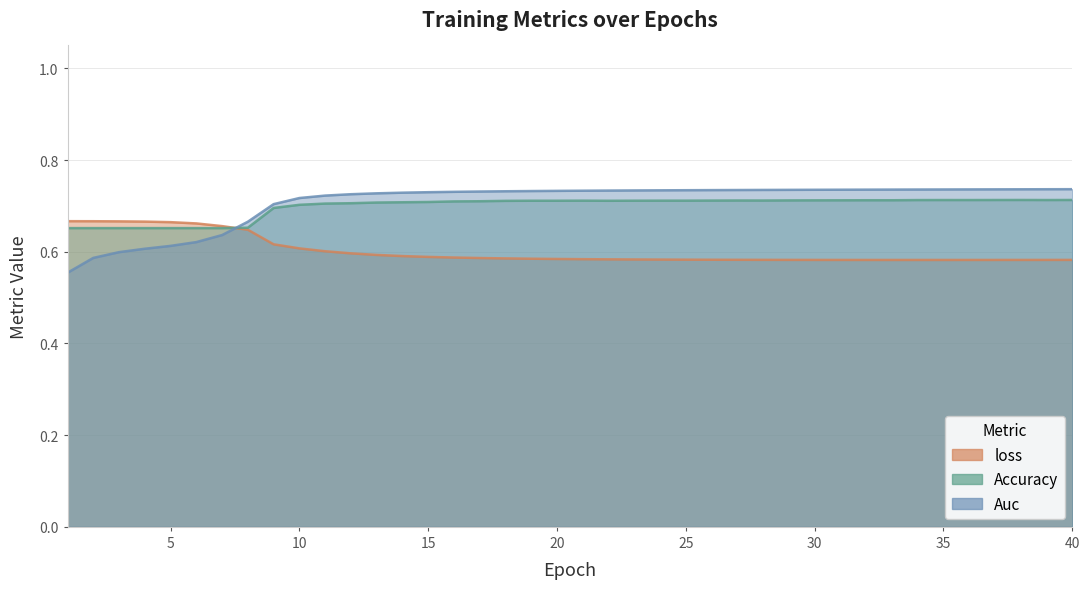

What are all the series names shown in the legend?

loss, Accuracy, Auc